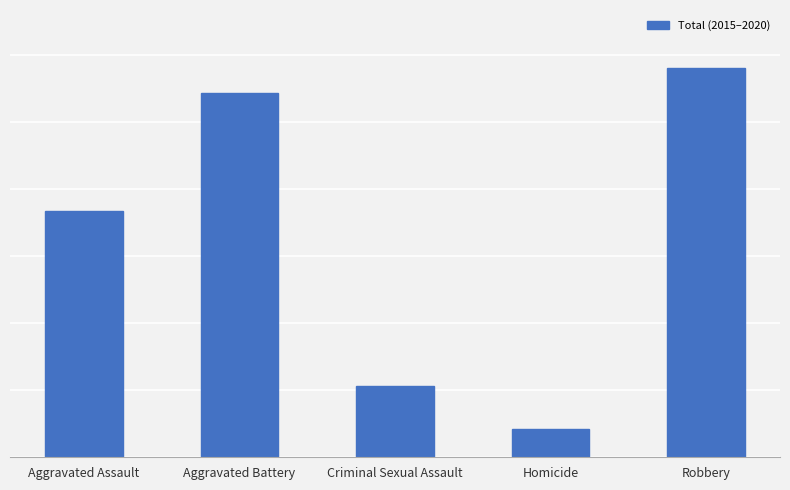

What is the change in value from Criminal Sexual Assault to Robbery?

+948